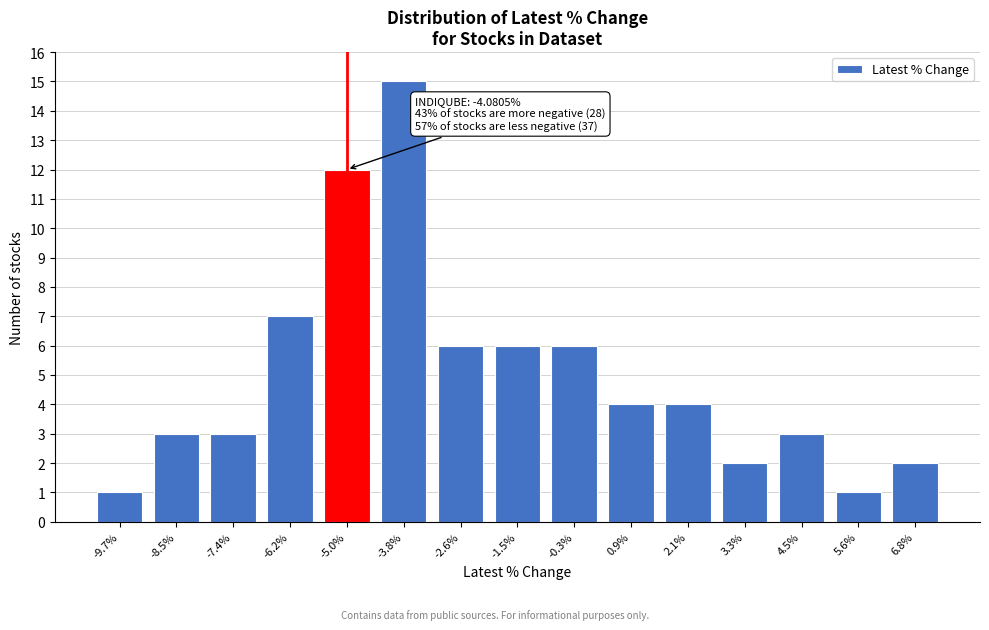

Reading left to right, what are all the values shown in this chart?

-9.7%=1	-8.5%=3	-7.4%=3	-6.2%=7	-5.0%=12	-3.8%=15	-2.6%=6	-1.5%=6	-0.3%=6	0.9%=4	2.1%=4	3.3%=2	4.5%=3	5.6%=1	6.8%=2